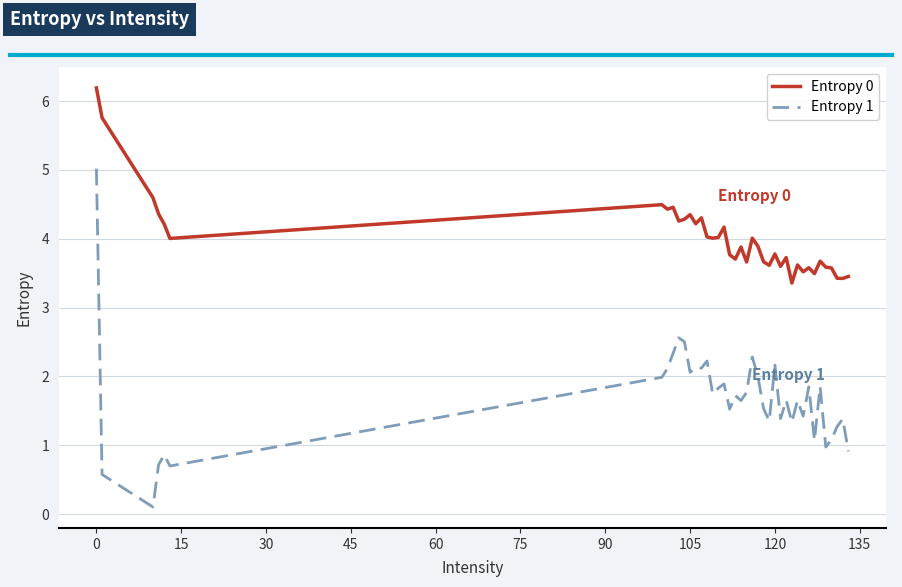

What is the lowest value of the Entropy 0 series?

3.4